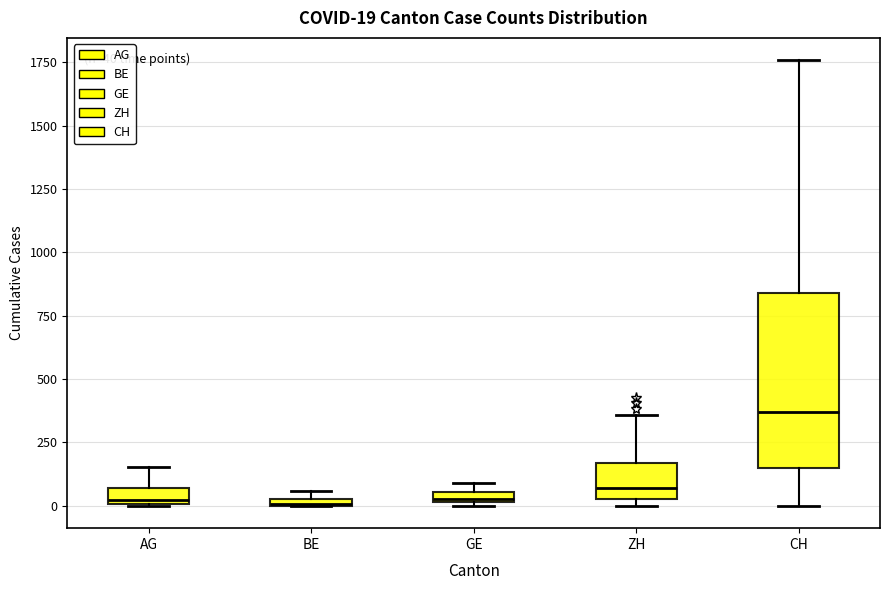

Which box is the tallest, from its lower edge to its upper edge?

CH